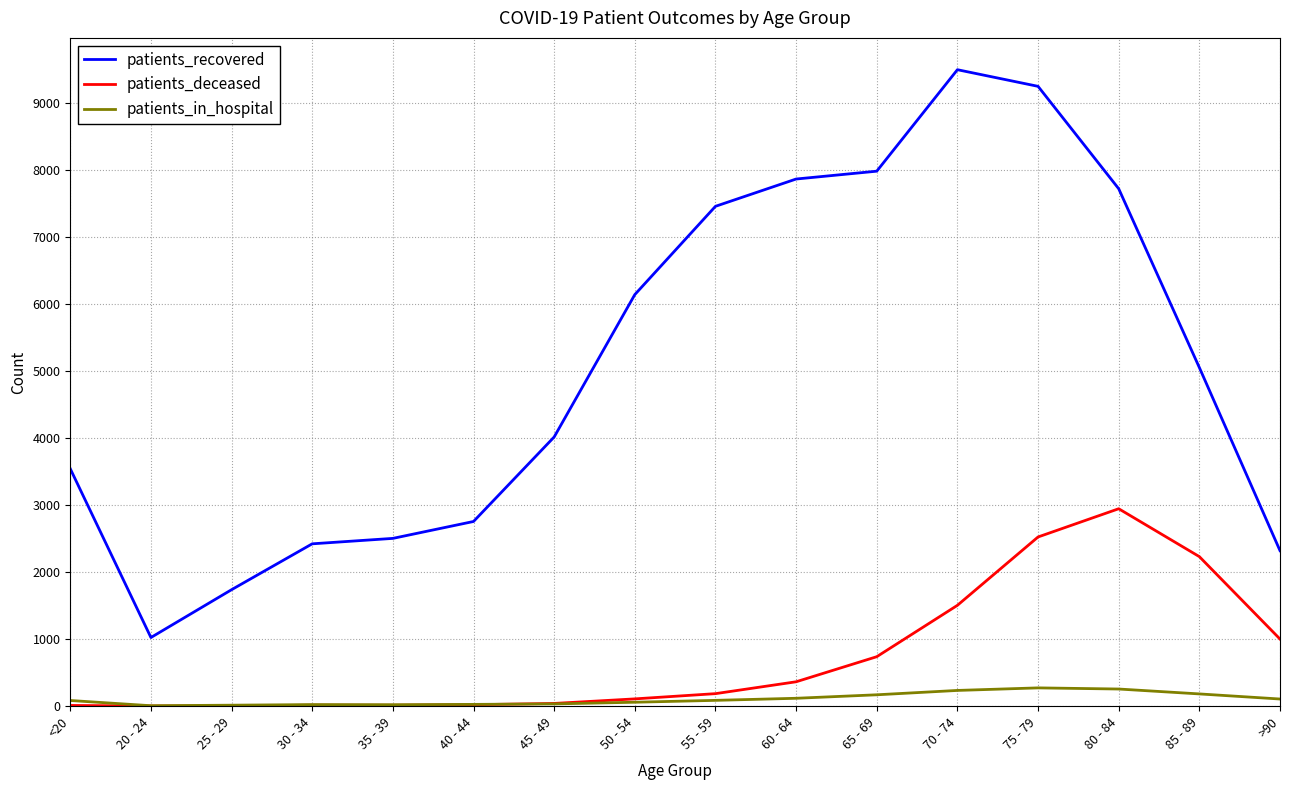

Which series has the largest range (max minus min)?

patients_recovered